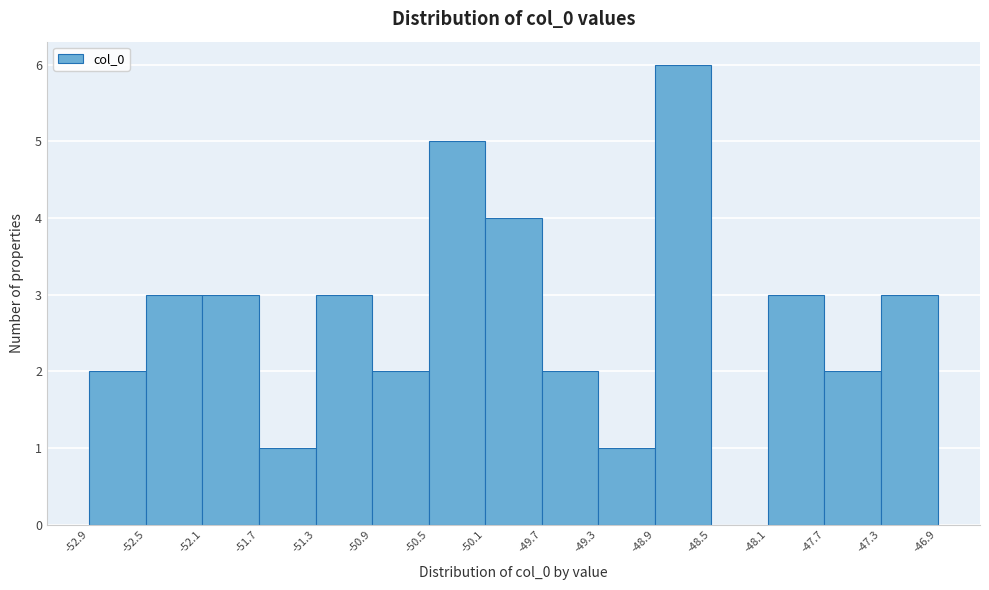

Over which range of the x-axis is the bar tallest?

-48.9 to -48.5